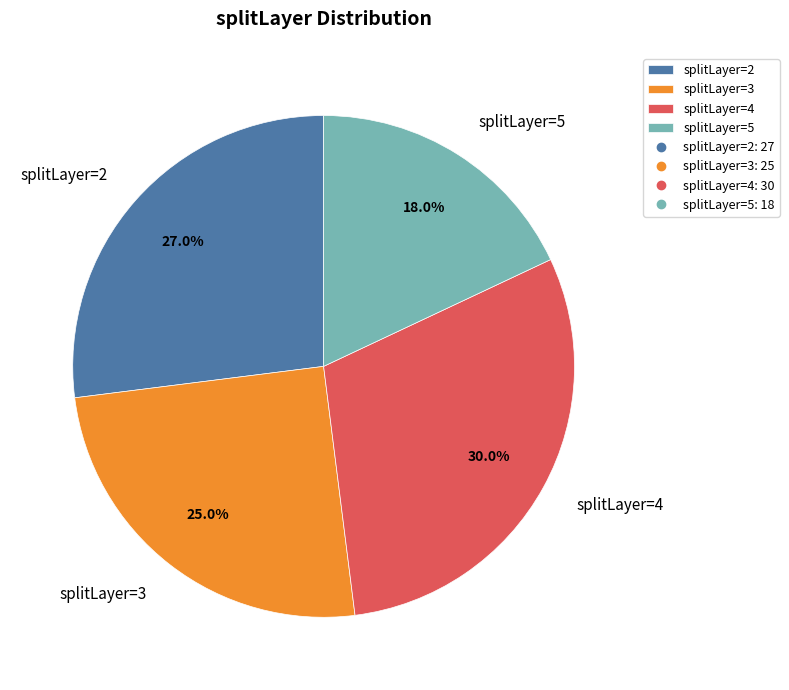

Is splitLayer=2 the majority of the pie?

No